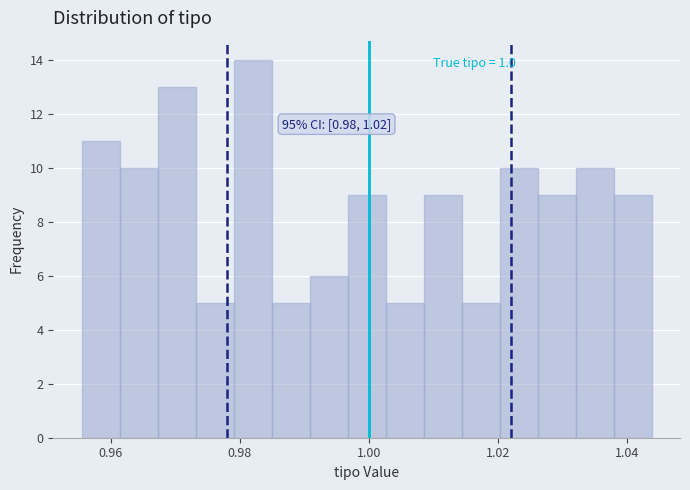

Around what value on the x-axis is the tallest bar? Give the approximate position of its centre, as read against the axis.

0.982